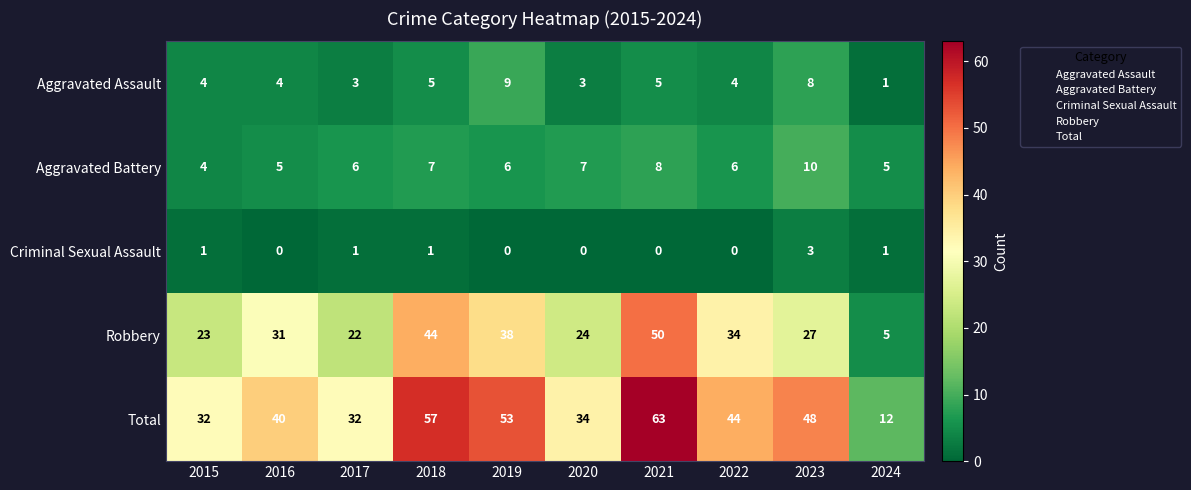

True or false: Total has a value of 48 at 2023.

True